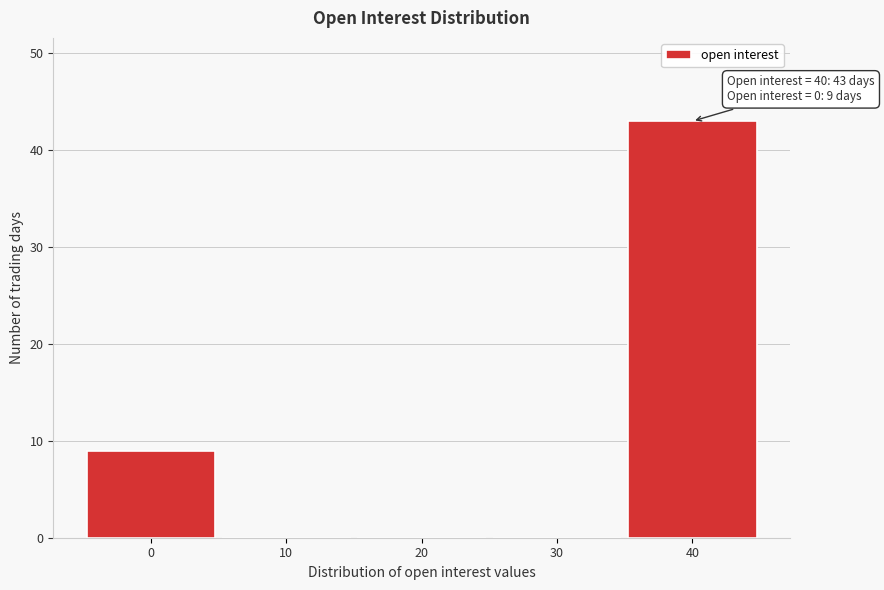

Reading left to right, list all the values displayed in this chart.

0=9	10=0	20=0	30=0	40=43